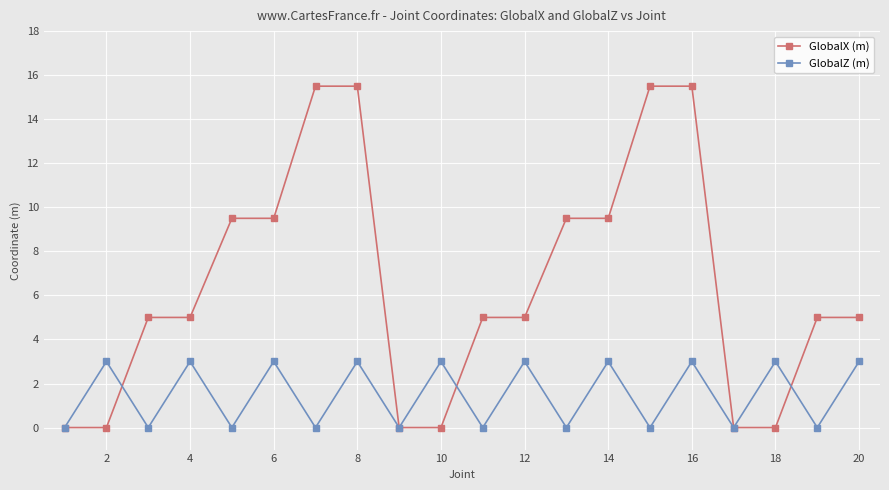

List the series in order of their overall mean, highest first.

GlobalX (m), GlobalZ (m)